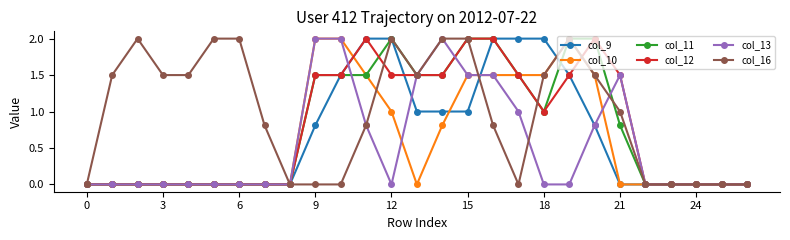

Which series has the largest total across all categories?

col_16